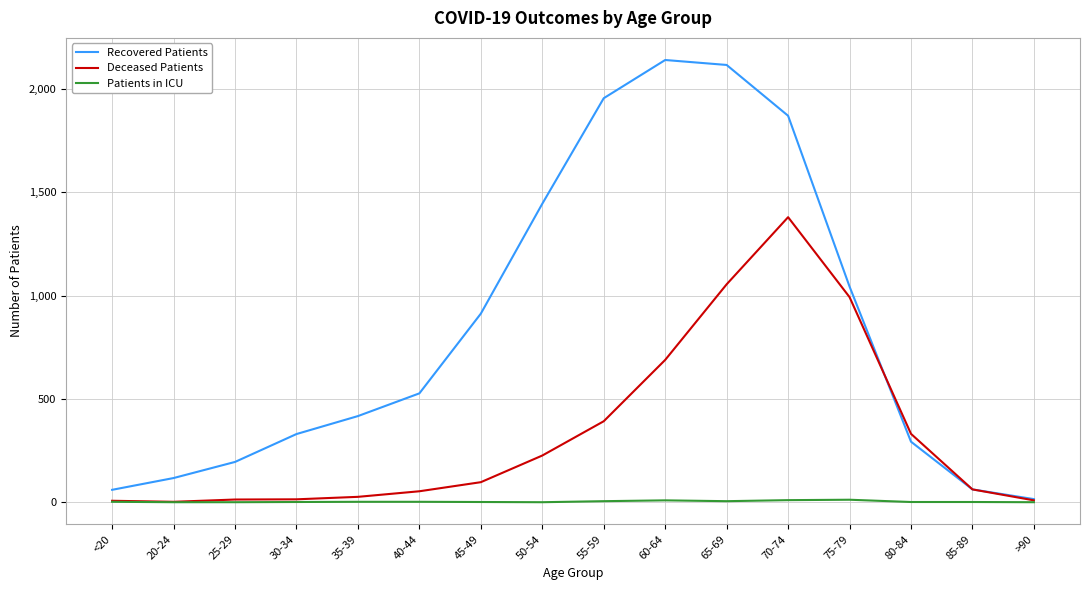

Does the chart have visible grid lines?

Yes